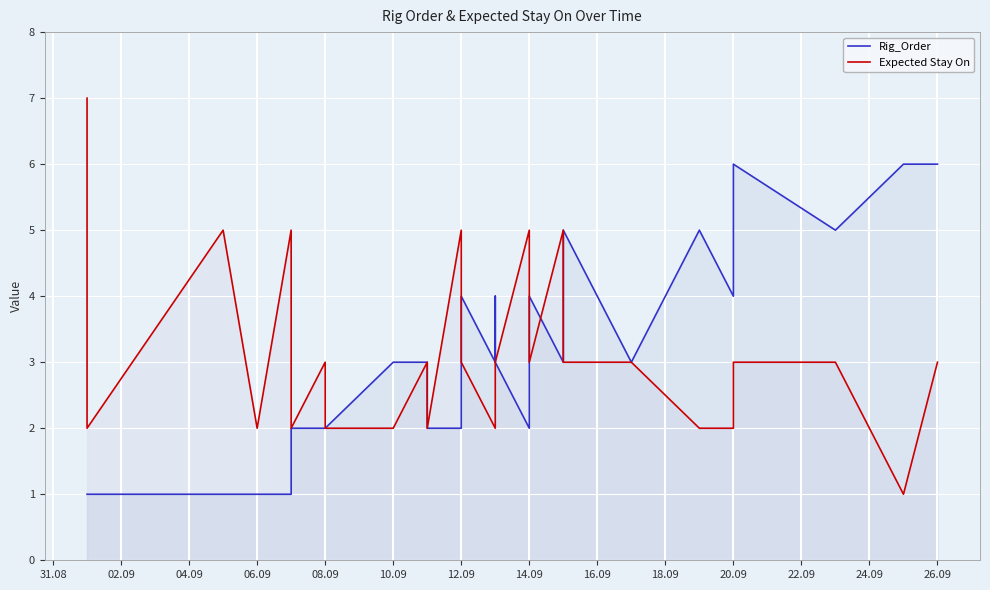

How many intersections are there between Expected Stay On and Rig_Order?

4